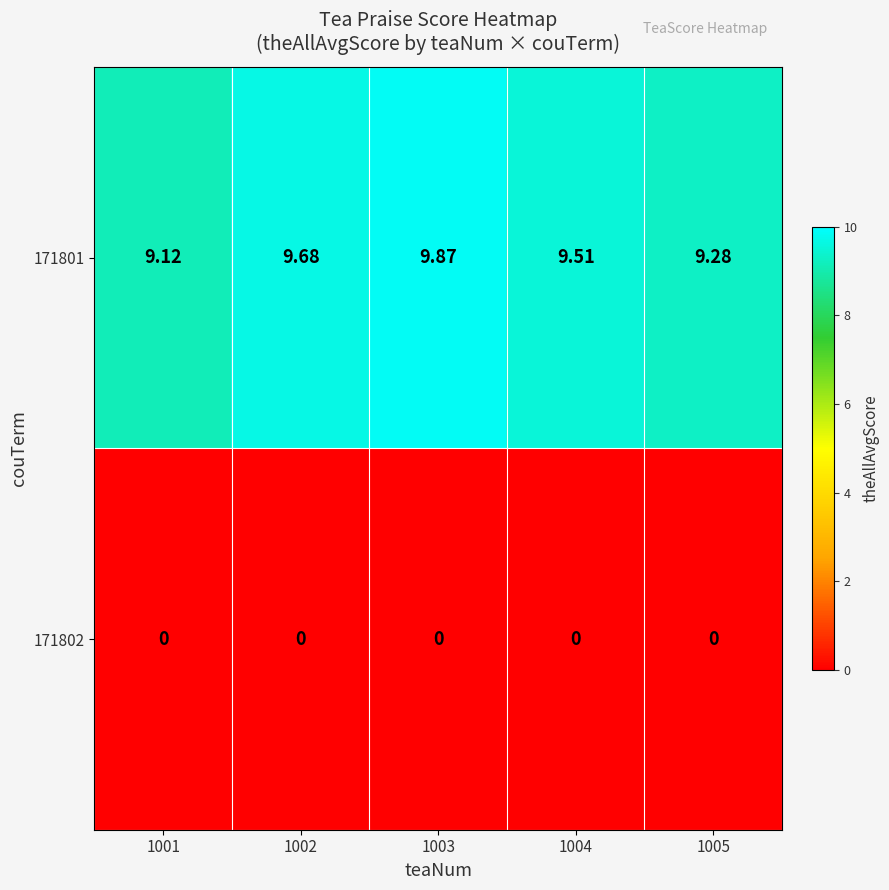

Is the value of 171801 at 1002 greater than the value of 171802 at 1001?

Yes